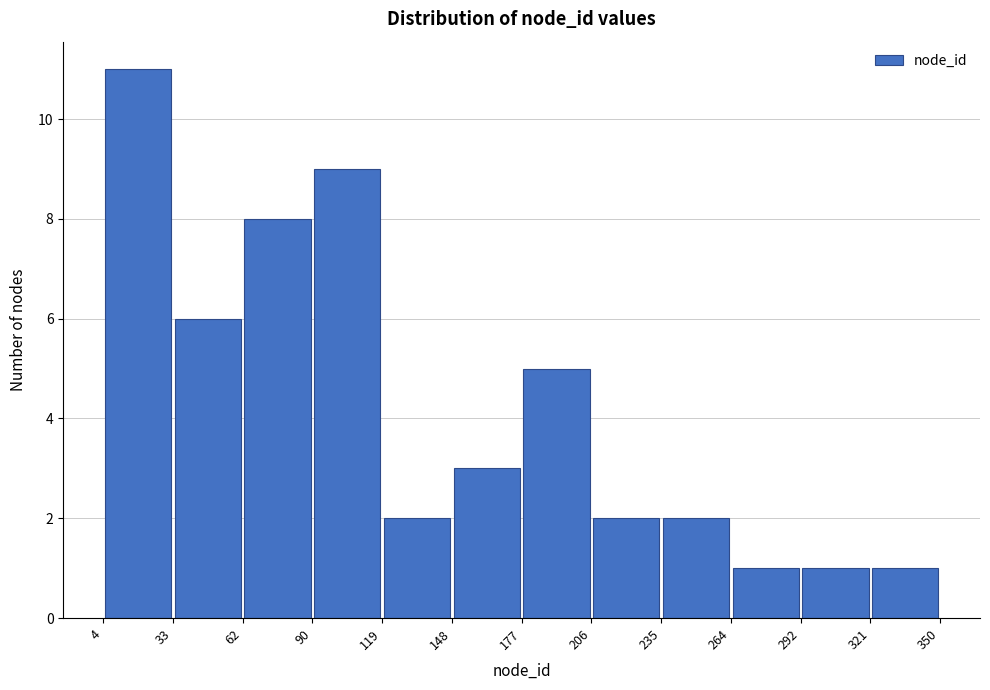

Over which range of the x-axis is the bar tallest?

4 to 33